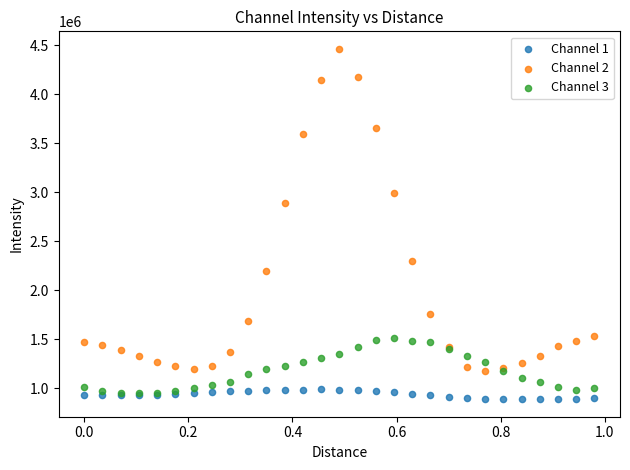

Which series reaches the minimum Y coordinate?

Channel 1